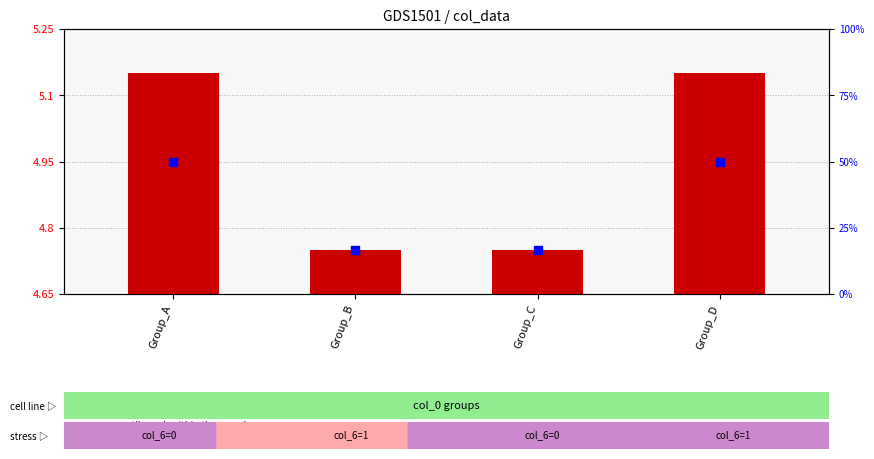

At how many categories does at least one series exceed 2?

4